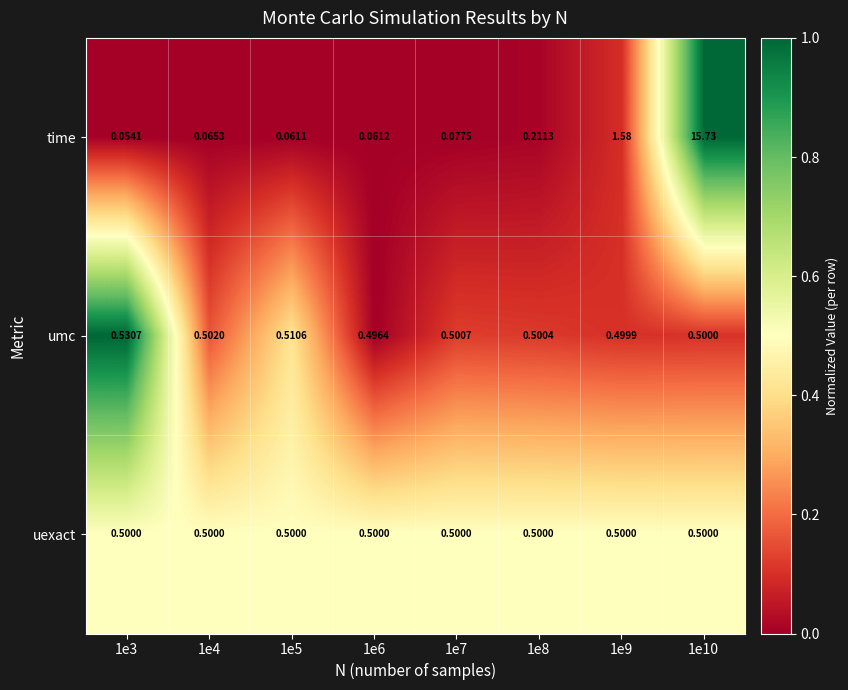

At which category is the sum across all series the highest?

1e10